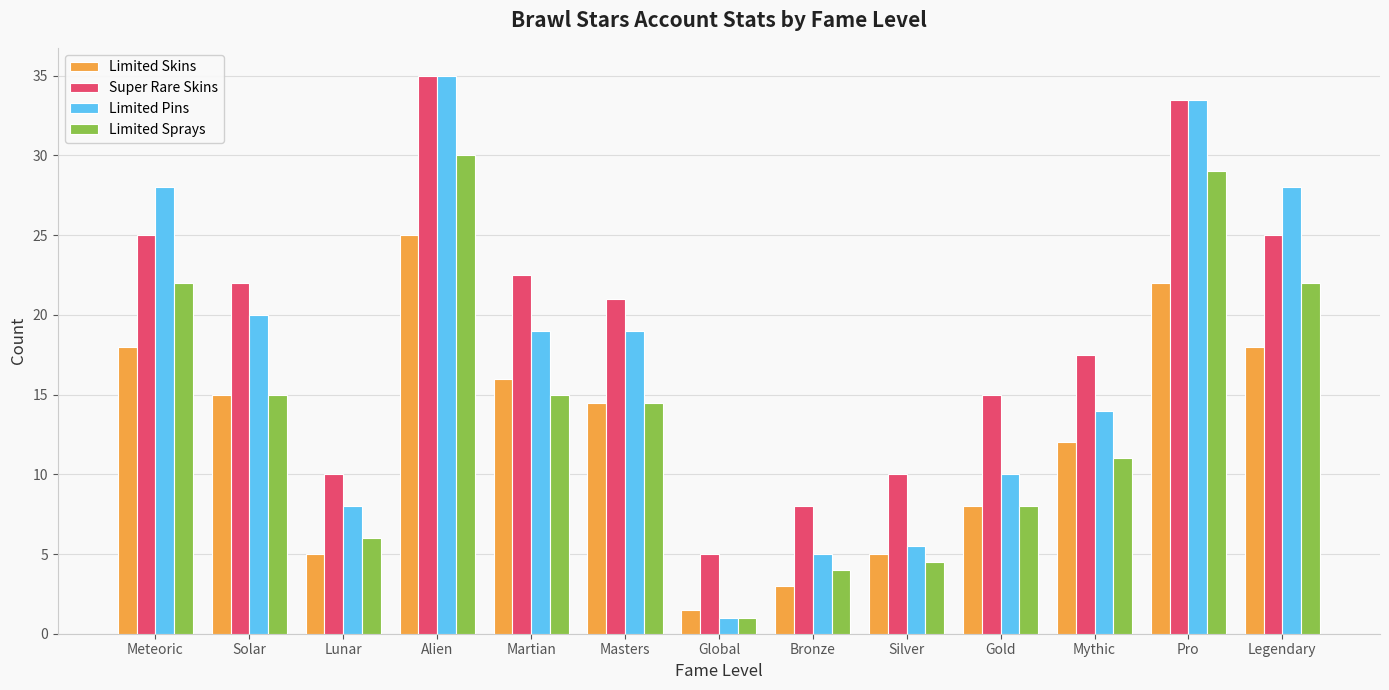

What position from the right is Pro?

2